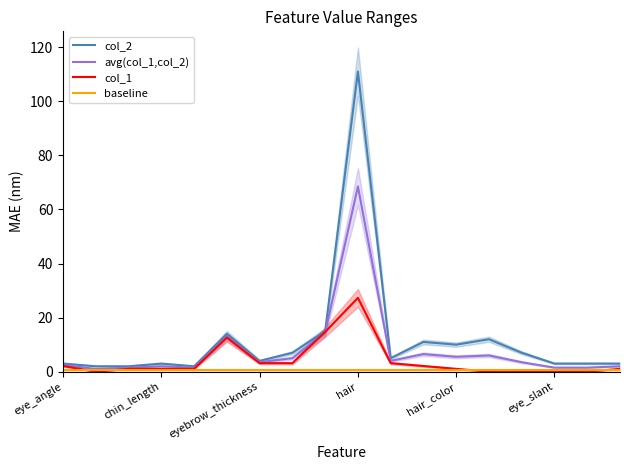

What is the total value across all series at 13?

18.5